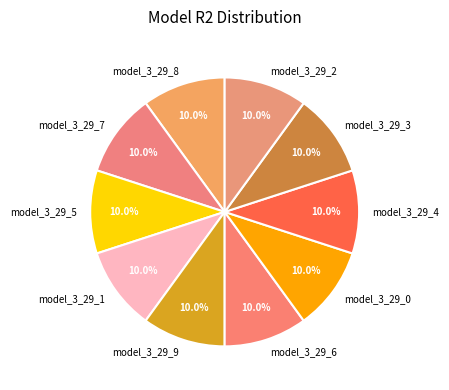

Count the number of slices in the pie.

10